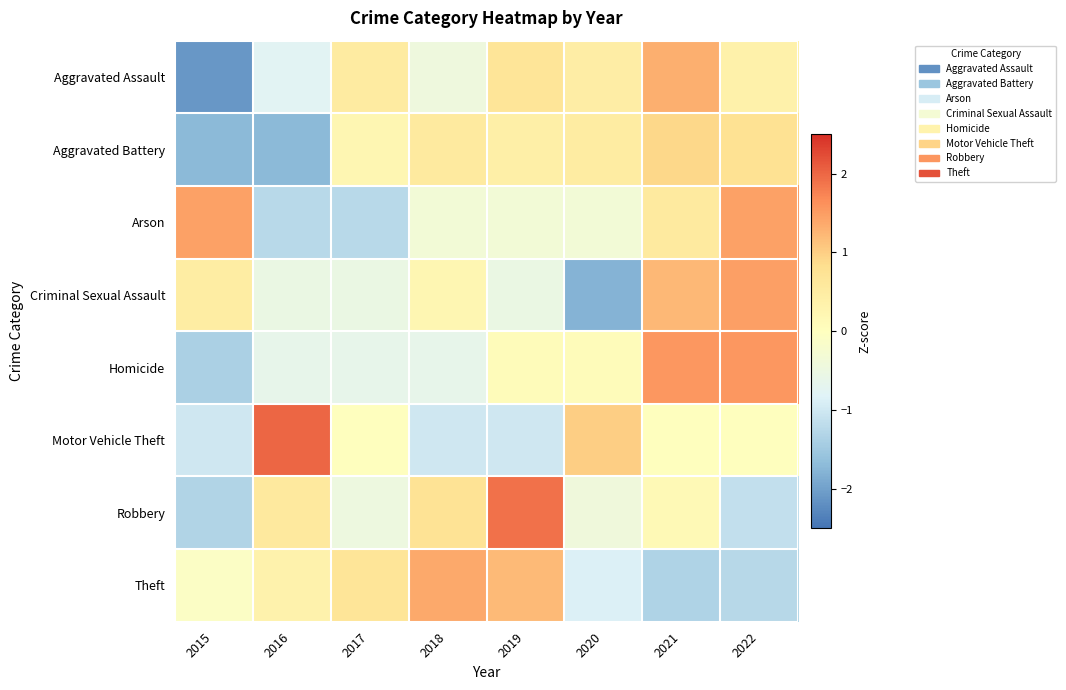

Which series changed the most between 2015 and 2022?

Homicide